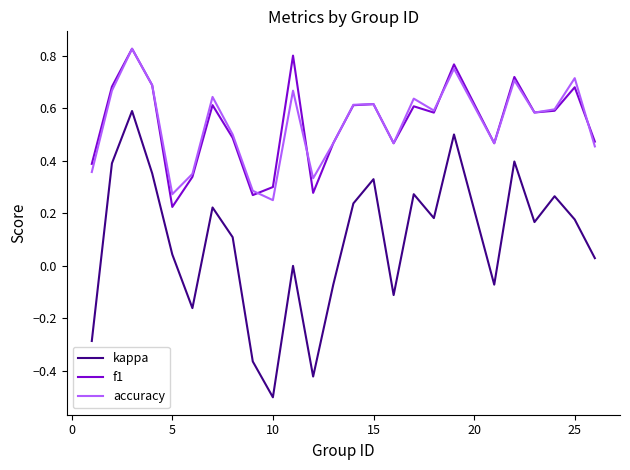

True or false: accuracy and kappa cross at least once.

False